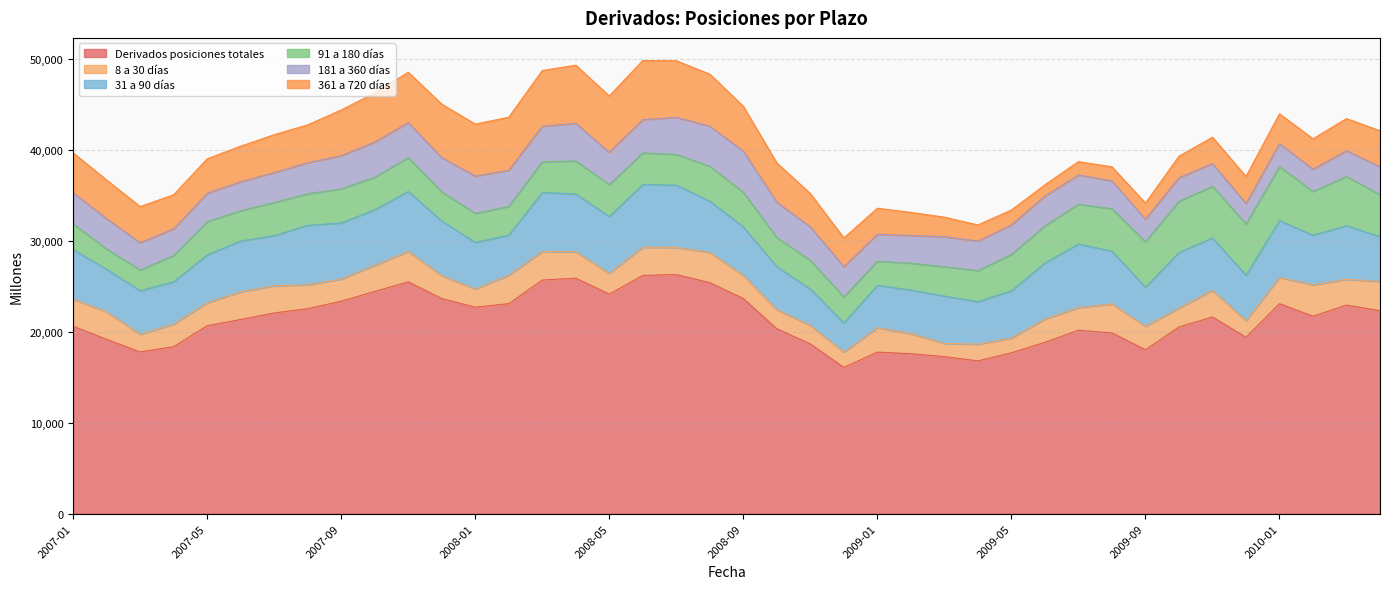

At which category does 8 a 30 días reach its first local peak?

2007-02